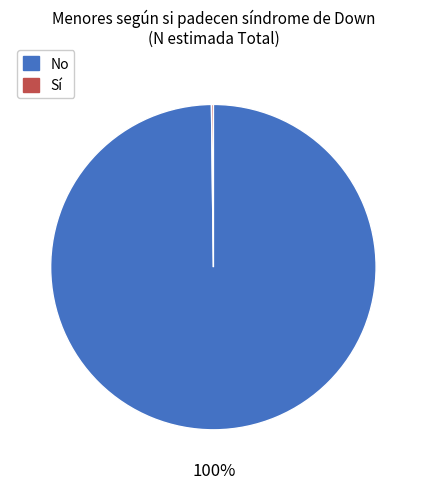

Is there any slice that represents more than half of the pie?

Yes